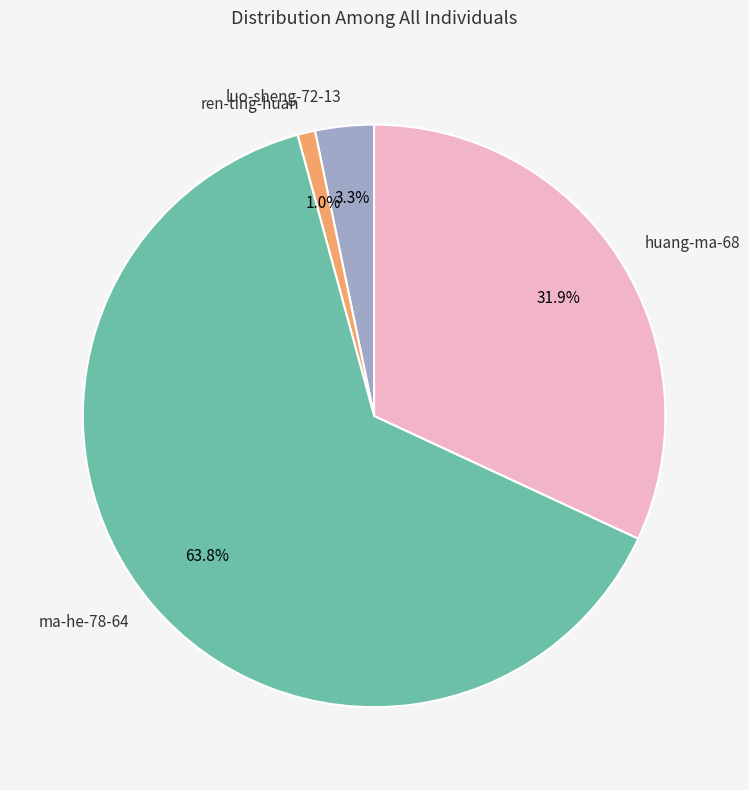

Do ren-ting-huan and ma-he-78-64 together represent more than half of the pie?

Yes